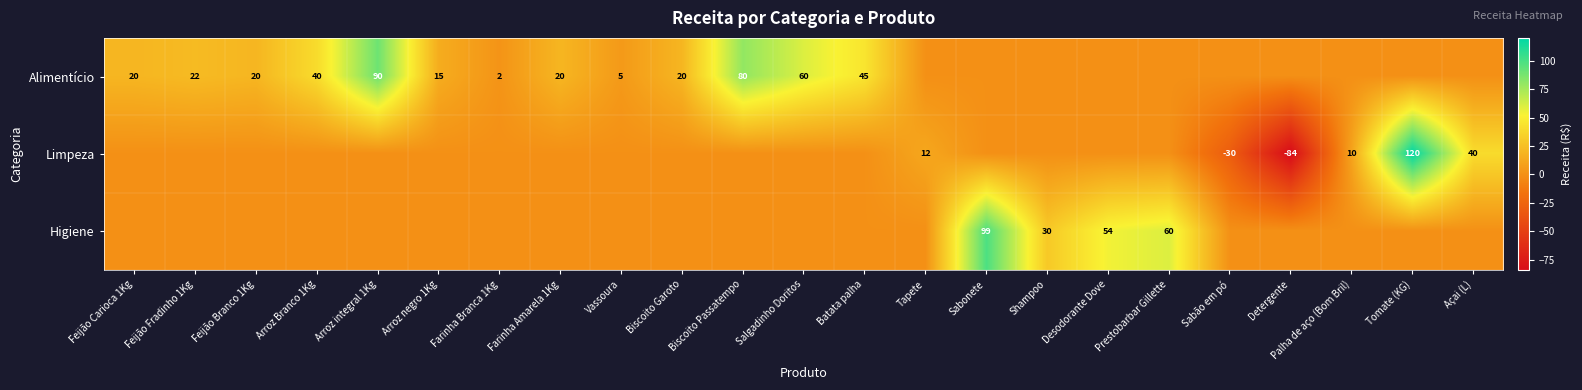

The value of Alimentício at Arroz integral 1Kg is 149. True or false?

False